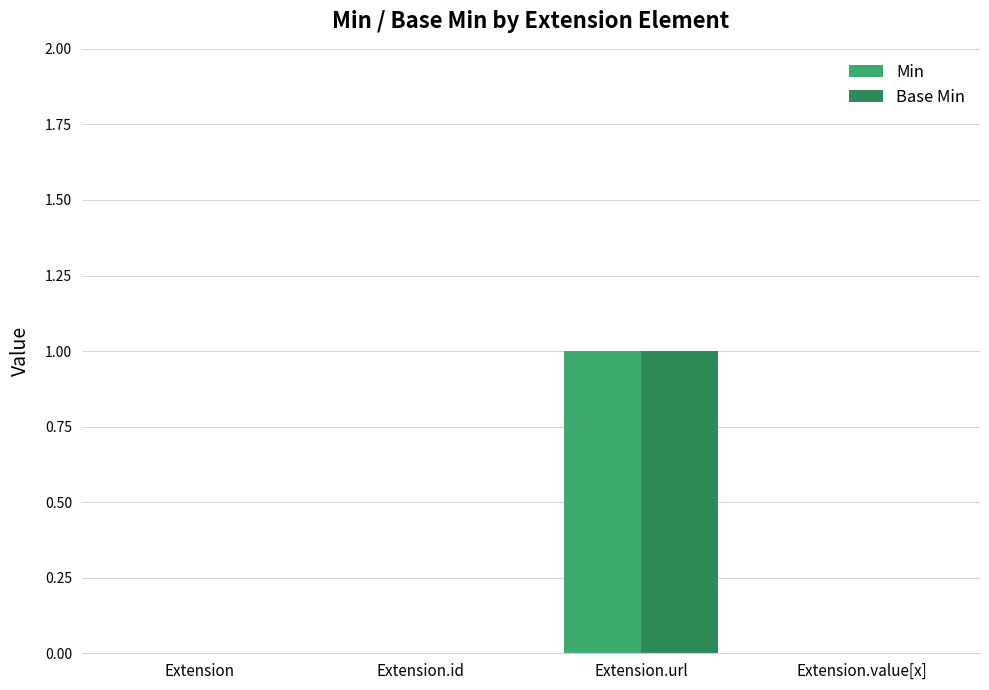

The value of Min at Extension.id is 0. True or false?

True